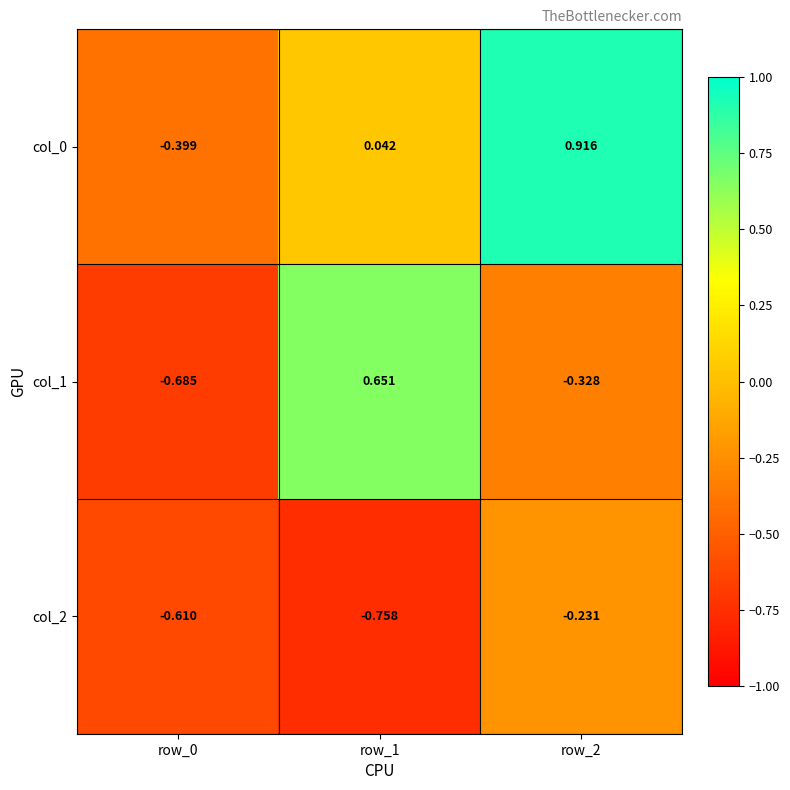

Is the value of col_0 at row_2 greater than the value of col_2 at row_0?

Yes